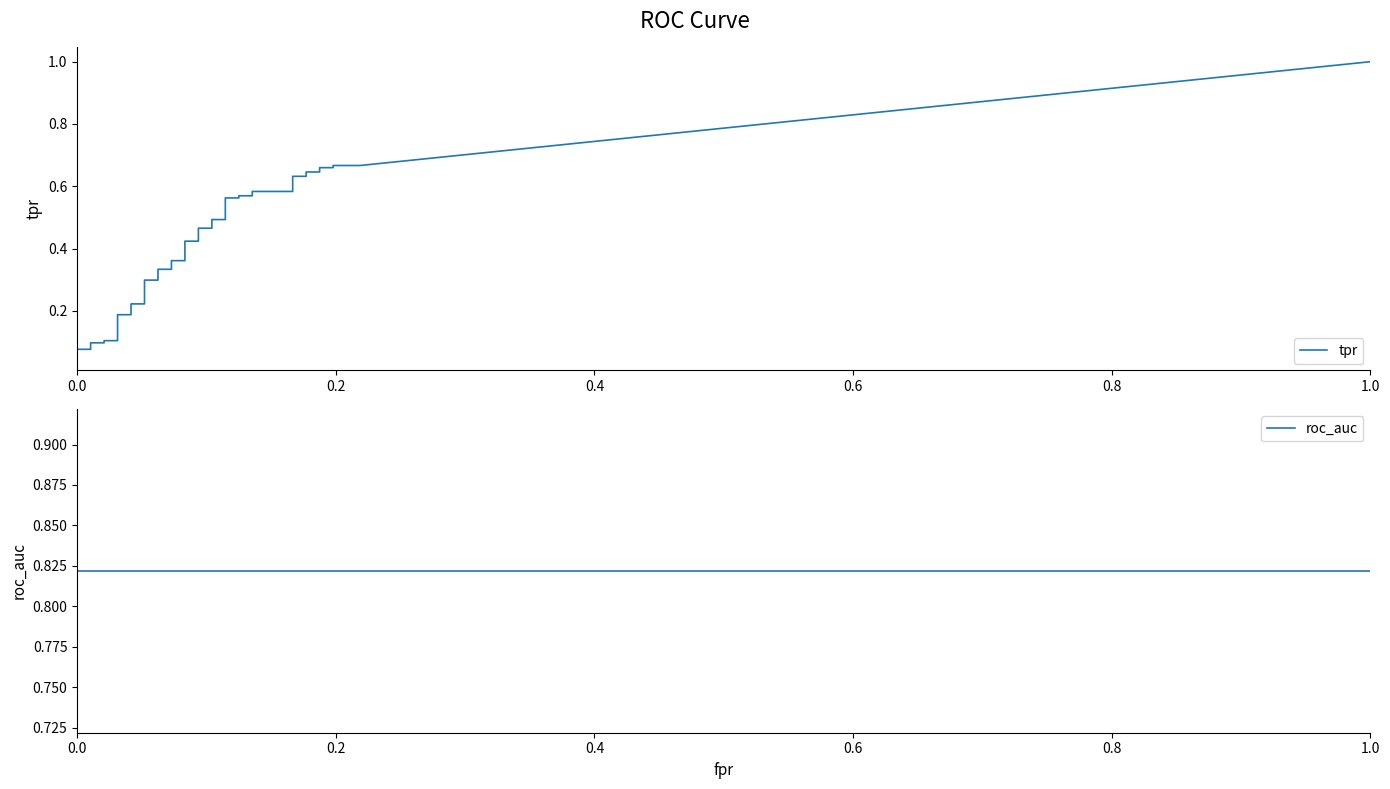

Does the chart display data point markers on the line(s)?

No